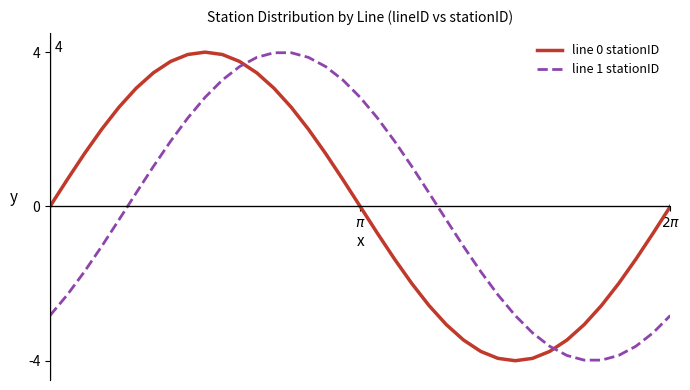

What is the lowest value of the line 0 stationID series?

-4.0